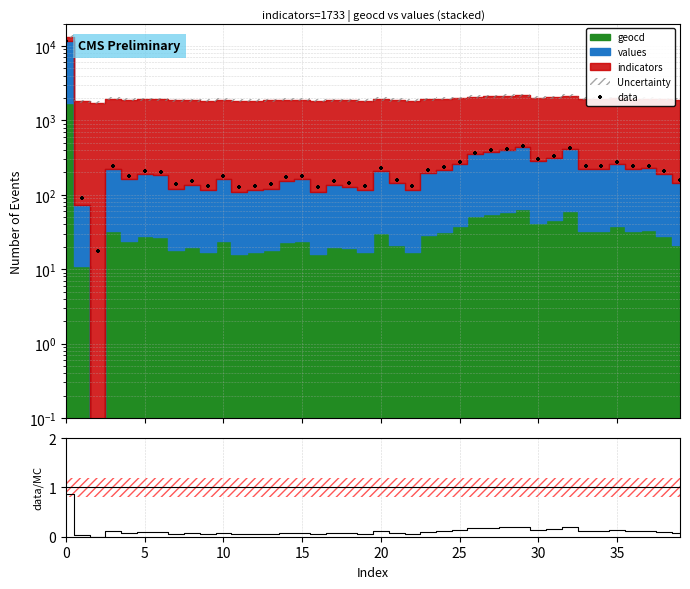

Is the value of data/MC at 25 greater than the value of data at 27?

No